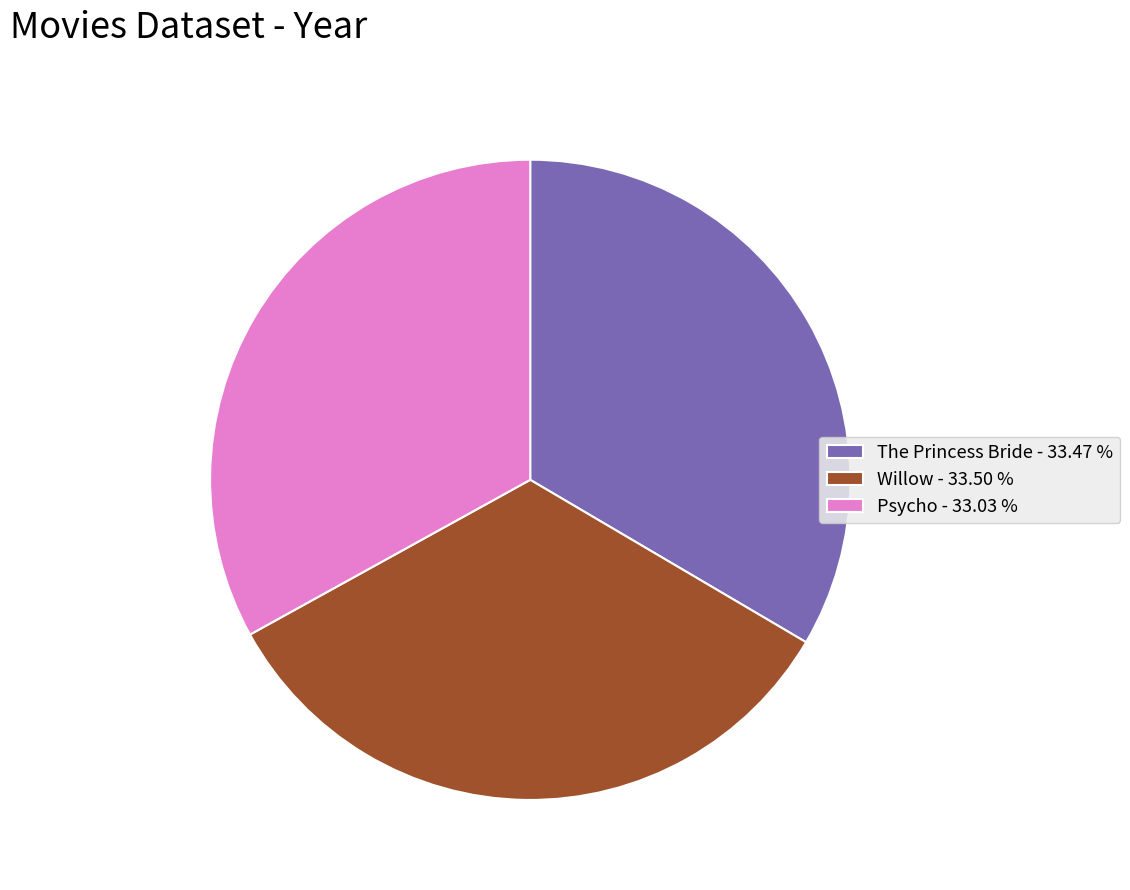

What is the ratio of the value at Psycho - 33.03 % to the value at Willow - 33.50 %?

1.0